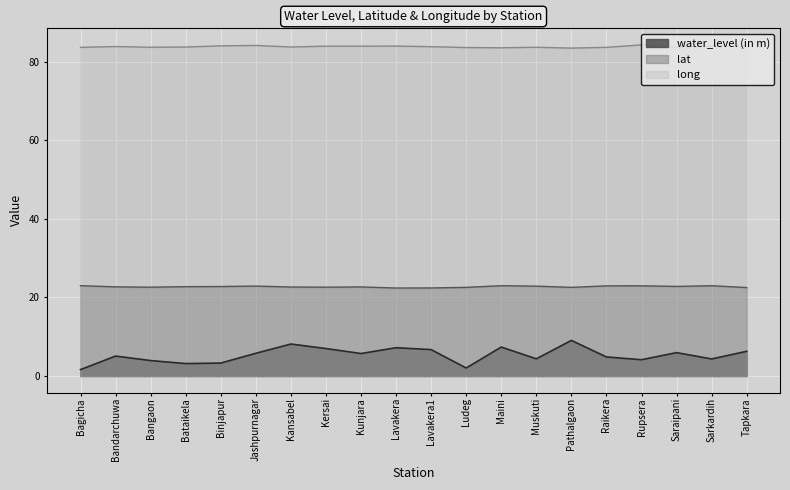

What is the greatest value displayed?

84.3